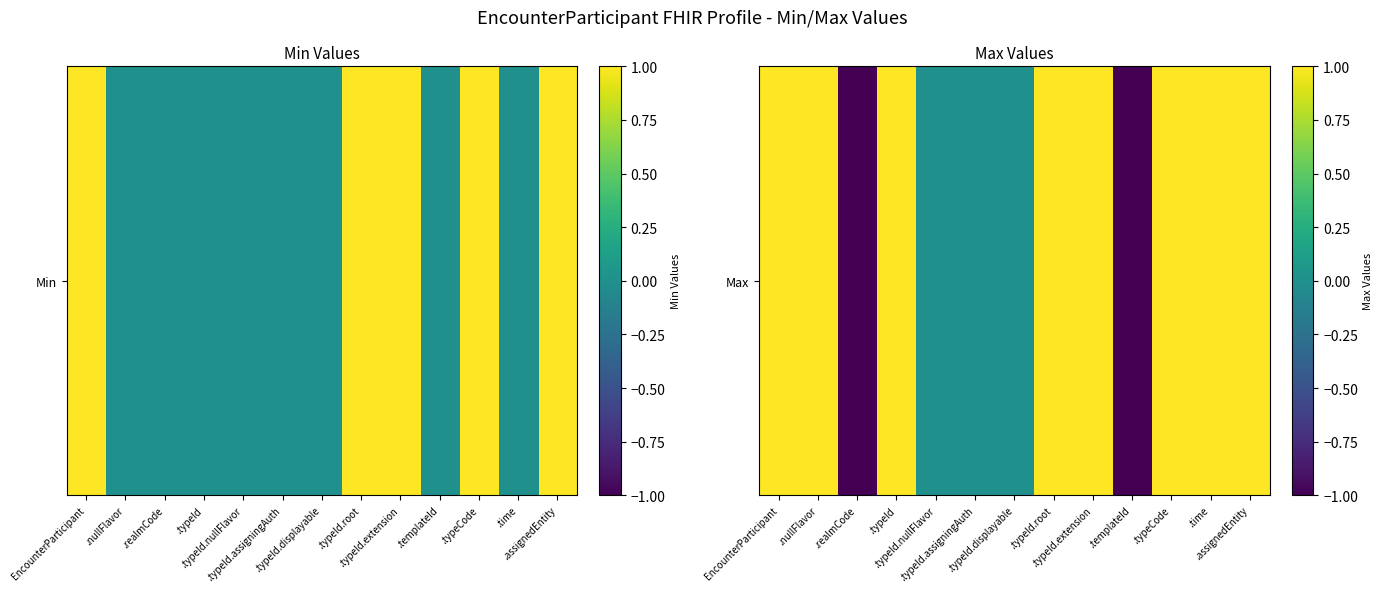

How many values are between 0 and 1?

11